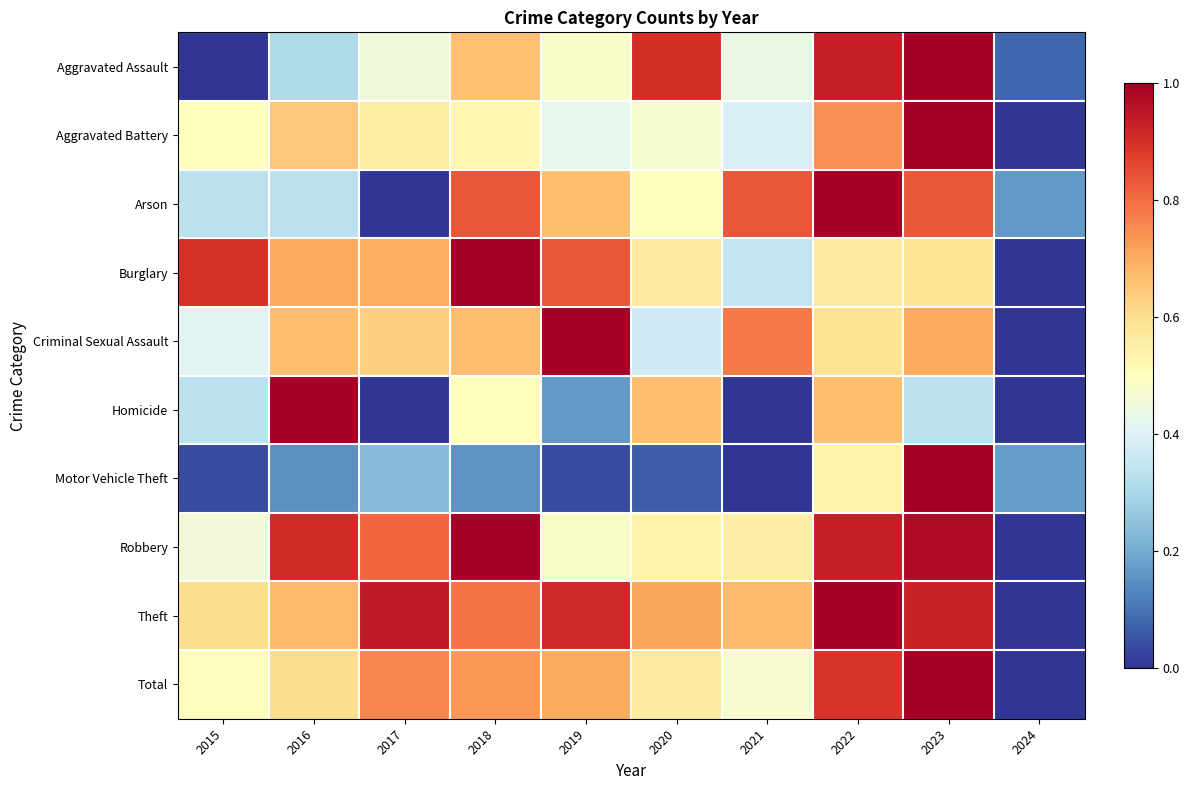

At how many categories does at least one series exceed 0?

10